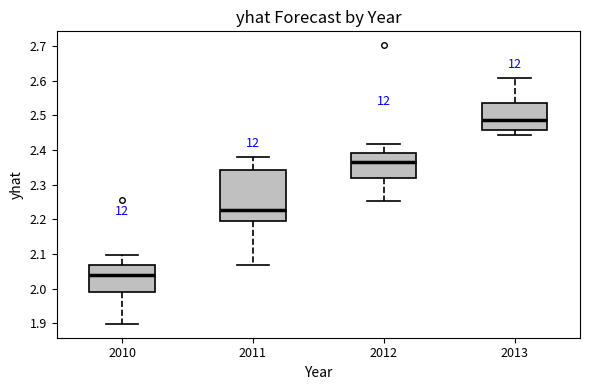

Reading left to right, read every box against the y-axis: the position of its median line, the range the box covers, and the ends of its whiskers. The values are not printed on the chart, so give them approximately, as read against the axis.

2010: median 2.04, box 1.99 to 2.07, whiskers 1.90 to 2.10
2011: median 2.23, box 2.19 to 2.34, whiskers 2.07 to 2.38
2012: median 2.37, box 2.32 to 2.39, whiskers 2.25 to 2.42
2013: median 2.49, box 2.46 to 2.54, whiskers 2.44 to 2.61